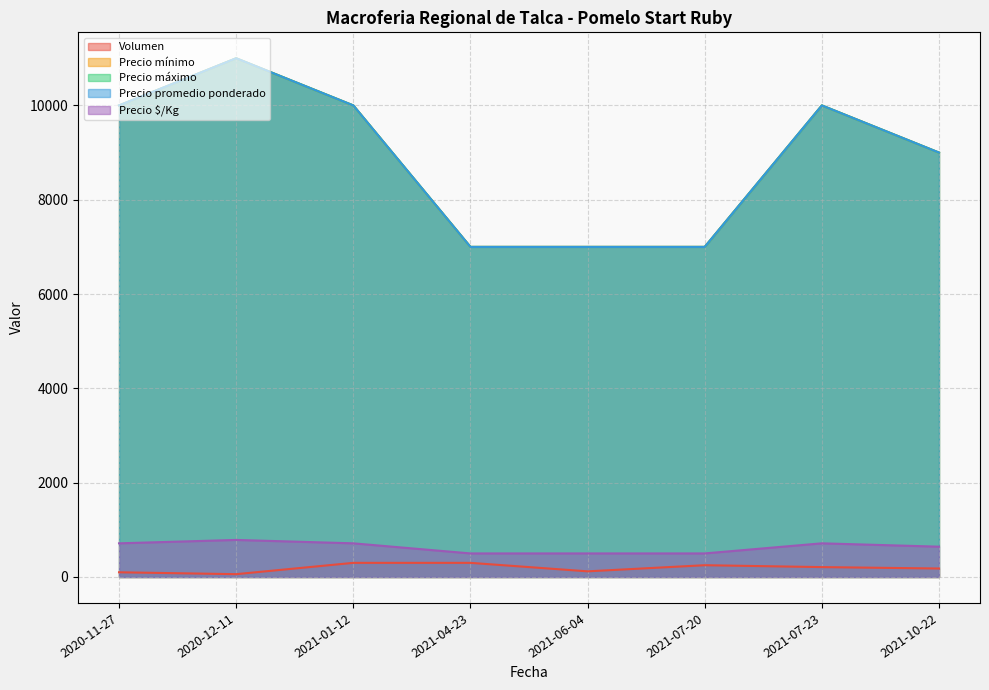

What are all the series names shown in the legend?

Volumen, Precio mínimo, Precio máximo, Precio promedio ponderado, Precio $/Kg